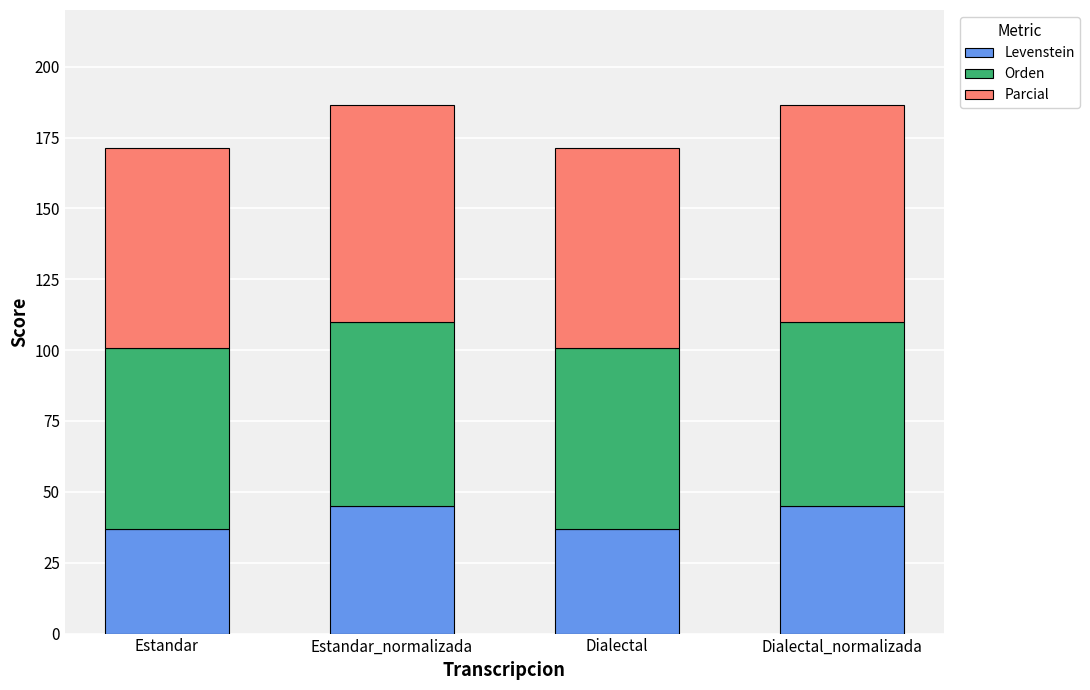

What is the sum of all Levenstein values?

163.6